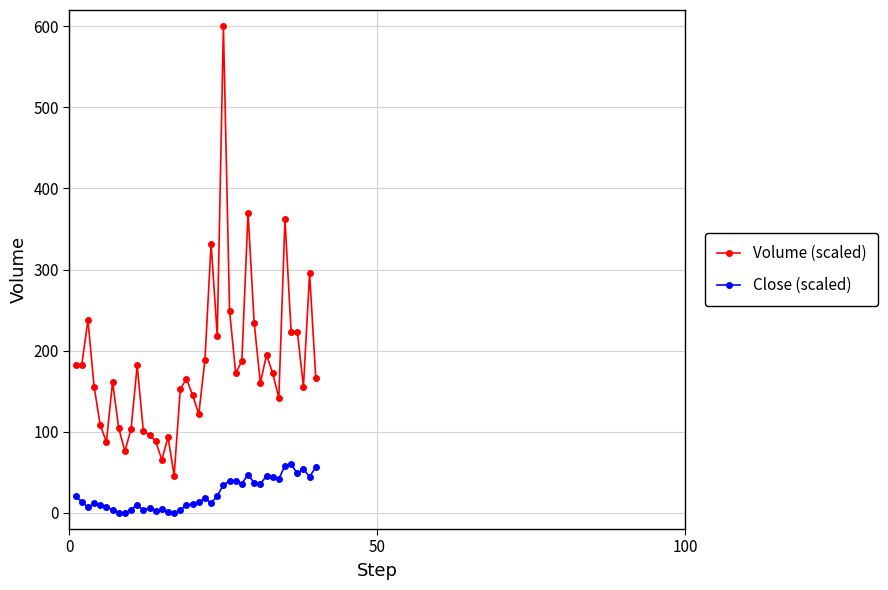

In Close (scaled), how many points are higher than both neighbors (excluding endpoints)?

10